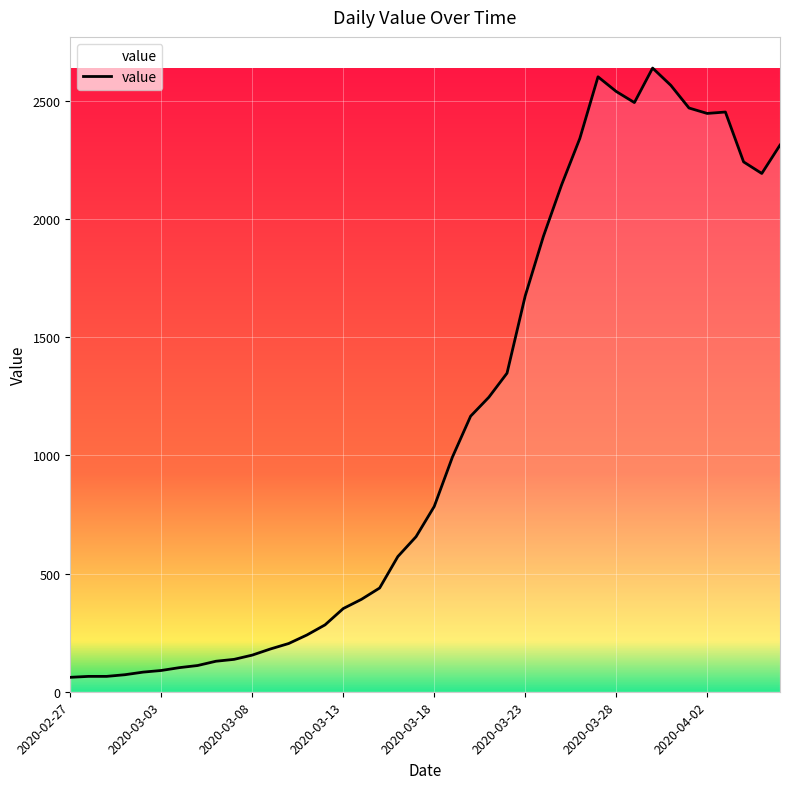

What is the difference between the maximum and second lowest values?

2574